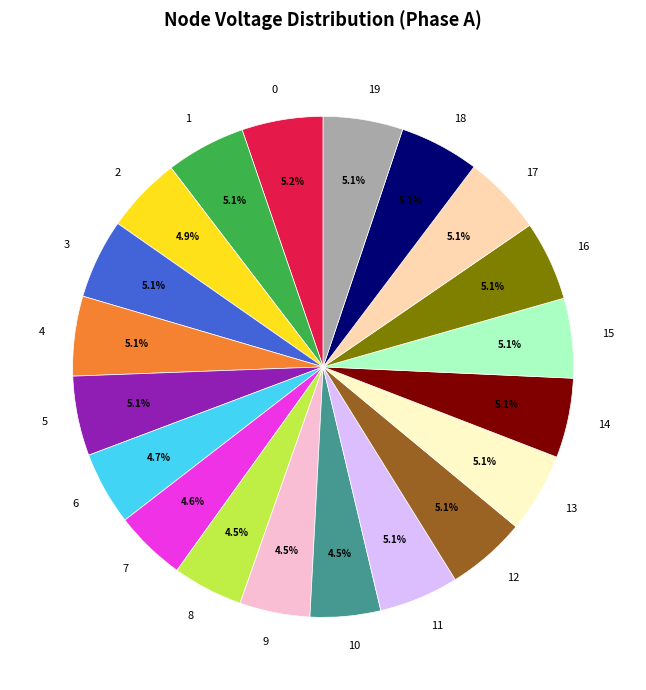

How many slices are in this pie chart?

20